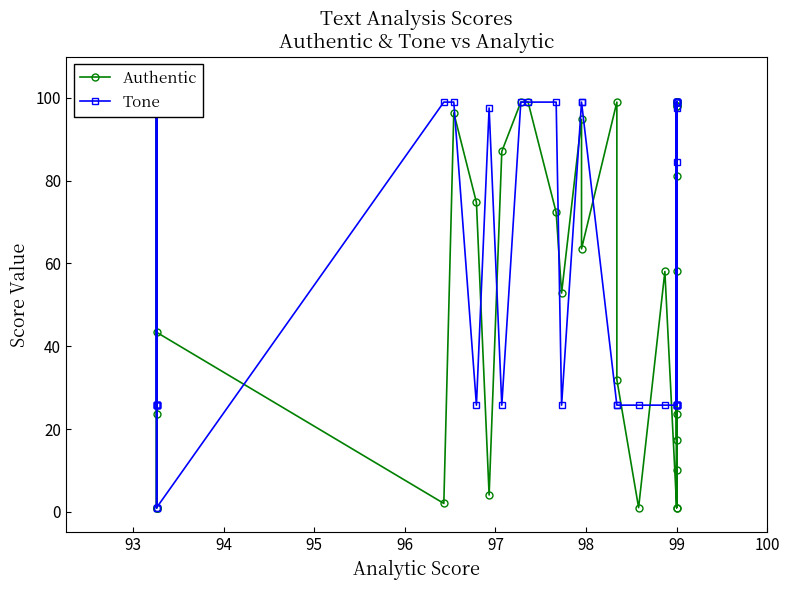

What is the sum of all Tone values?

2282.1